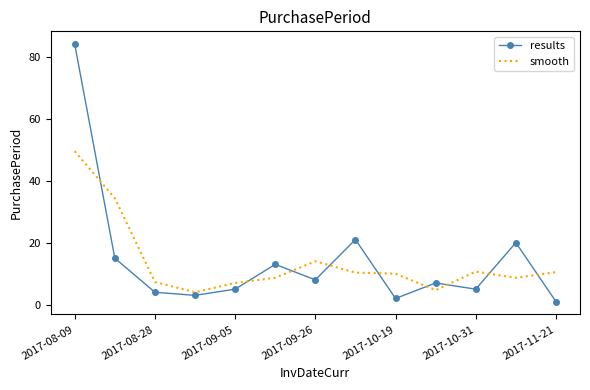

Which series has the largest range (max minus min)?

results